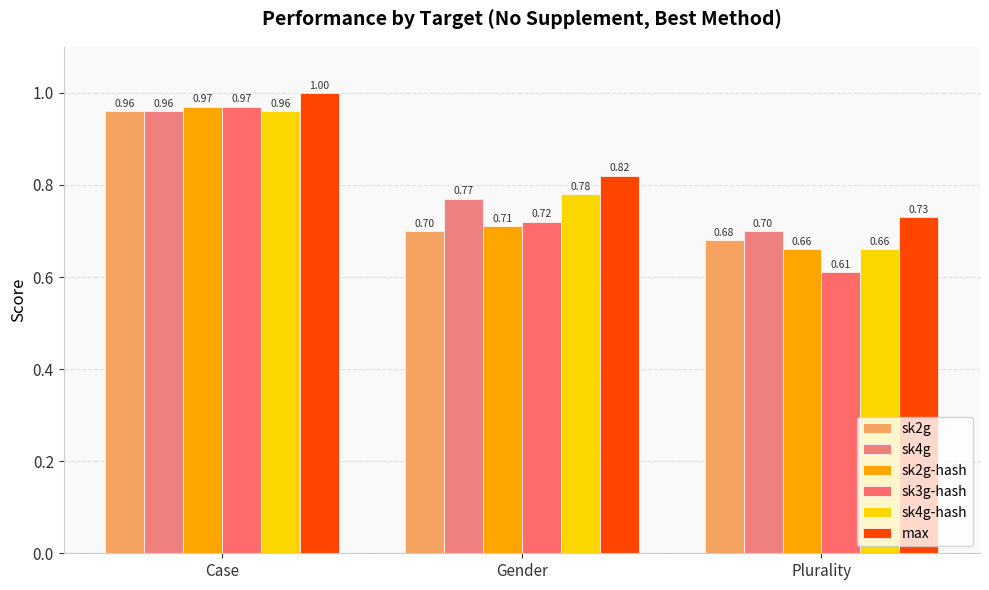

The value of sk4g-hash at Plurality is 0.2. True or false?

False